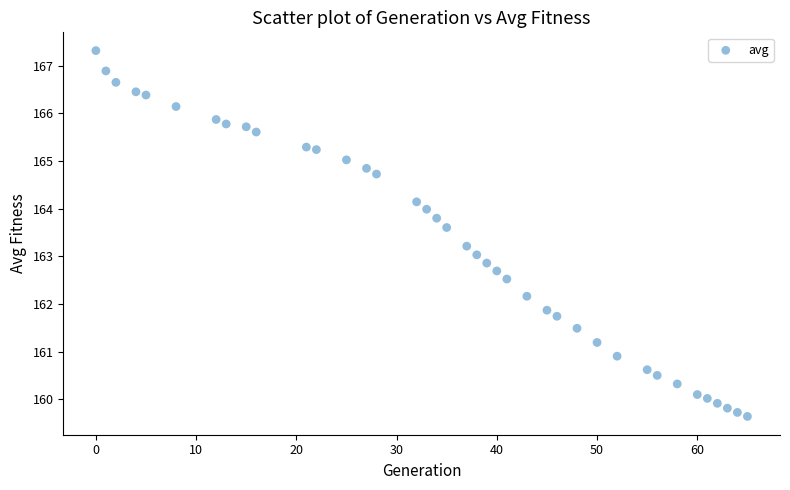

What is the range of Y values (max minus min)?

7.7